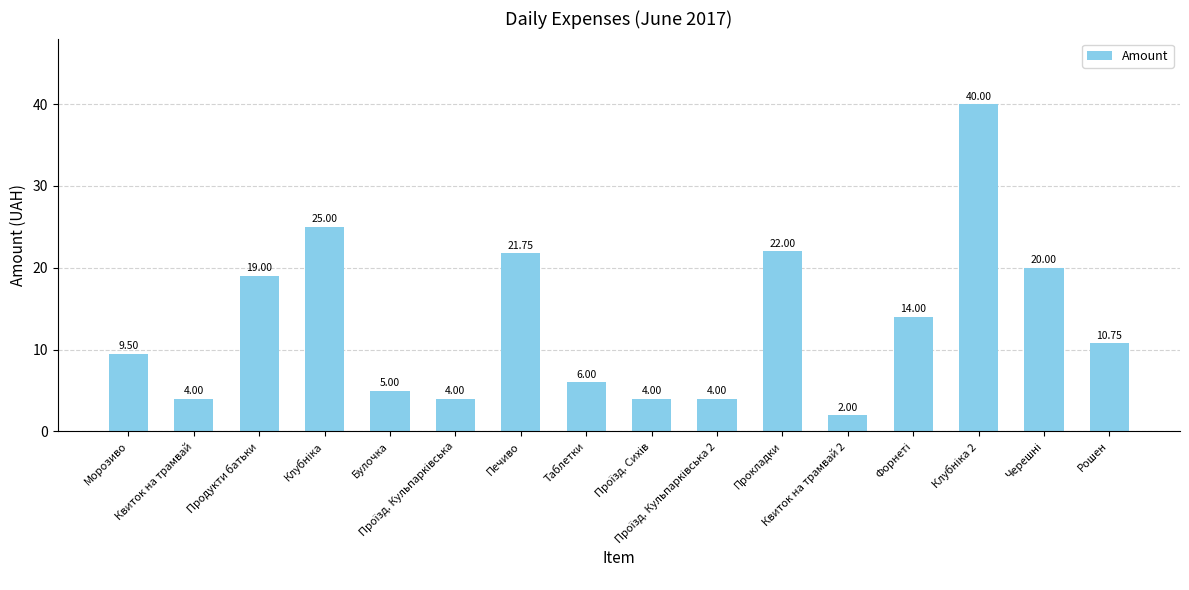

Which label corresponds to the smallest value in the chart?

Квиток на трамвай 2